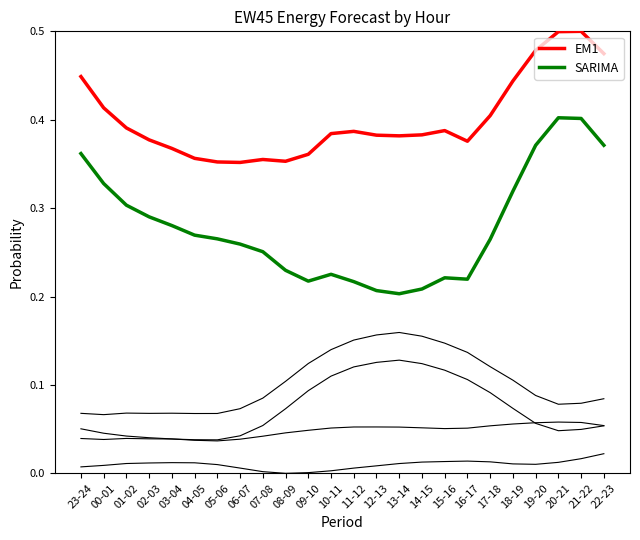

What is the label of the 7th point from the left?

05-06